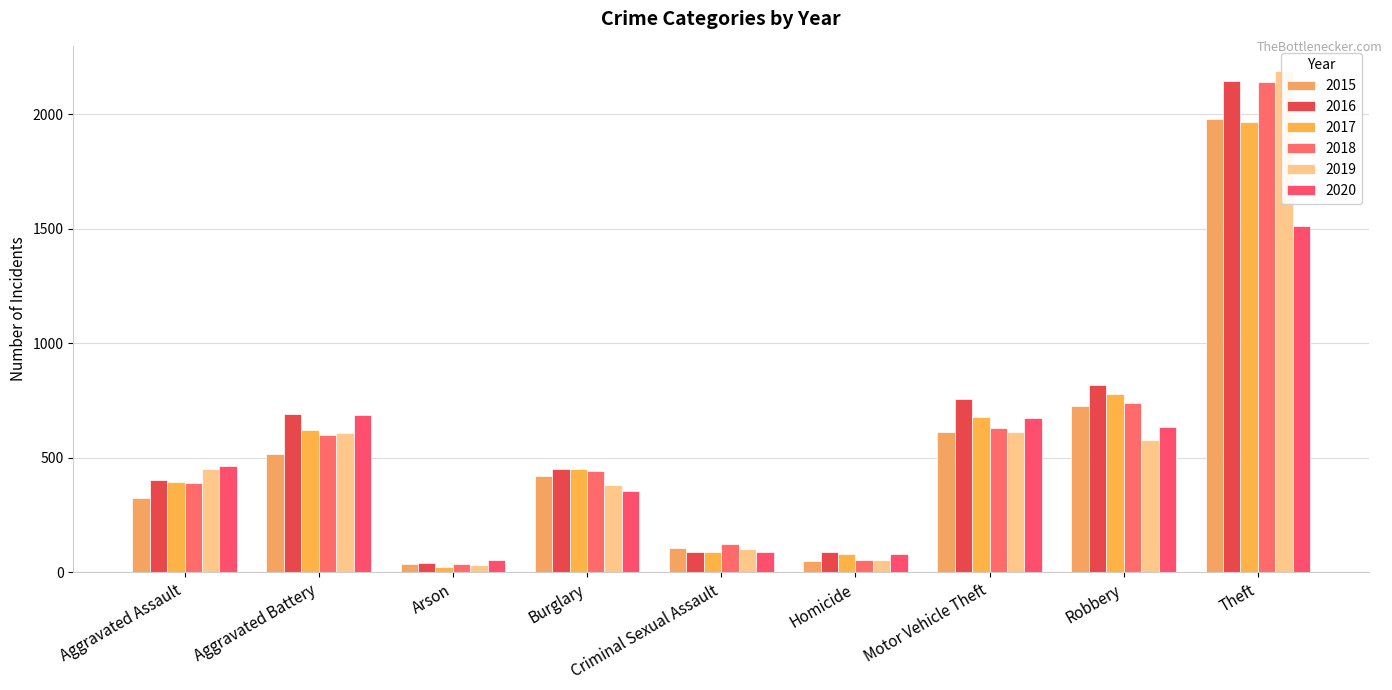

How many data points in 2015 are less than 421?

4